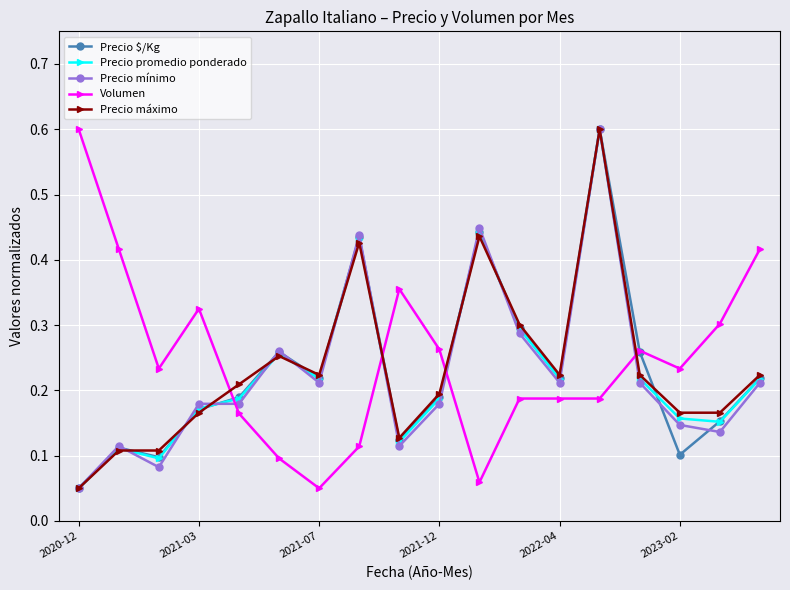

After their last crossing, which series has the higher values: Precio máximo or Volumen?

Volumen